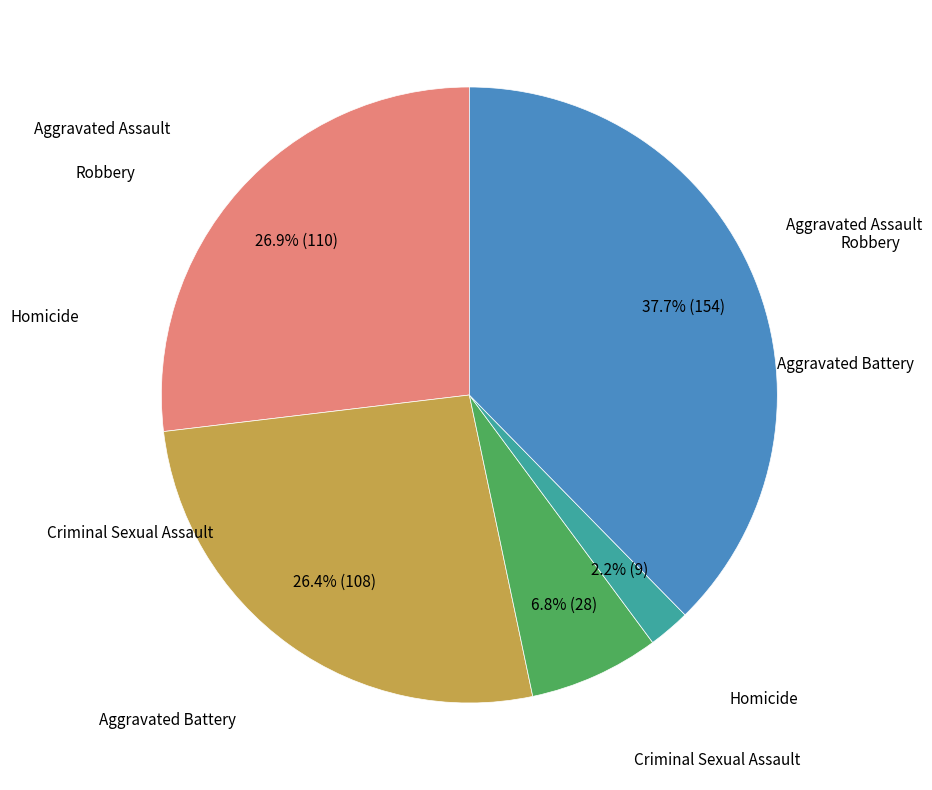

Does any single category account for the majority?

No